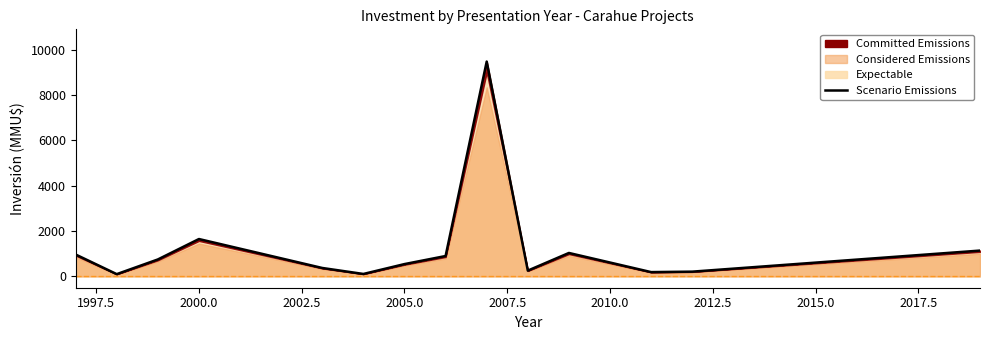

How many data points does each series have?

14